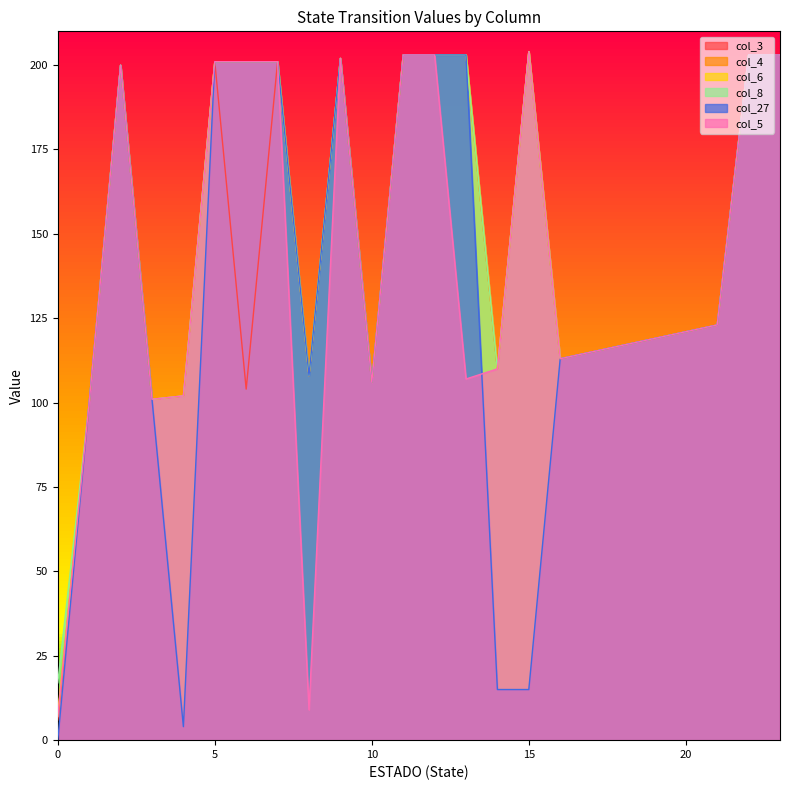

Is the value of col_4 at 23 greater than the value of col_5 at 12?

No